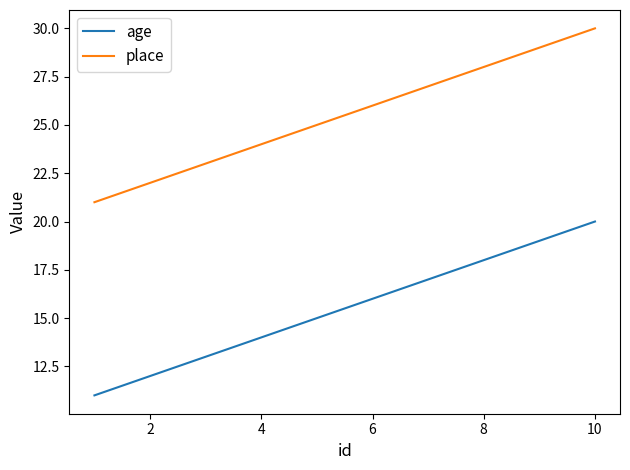

Rank the series by their average value, from lowest to highest.

age, place